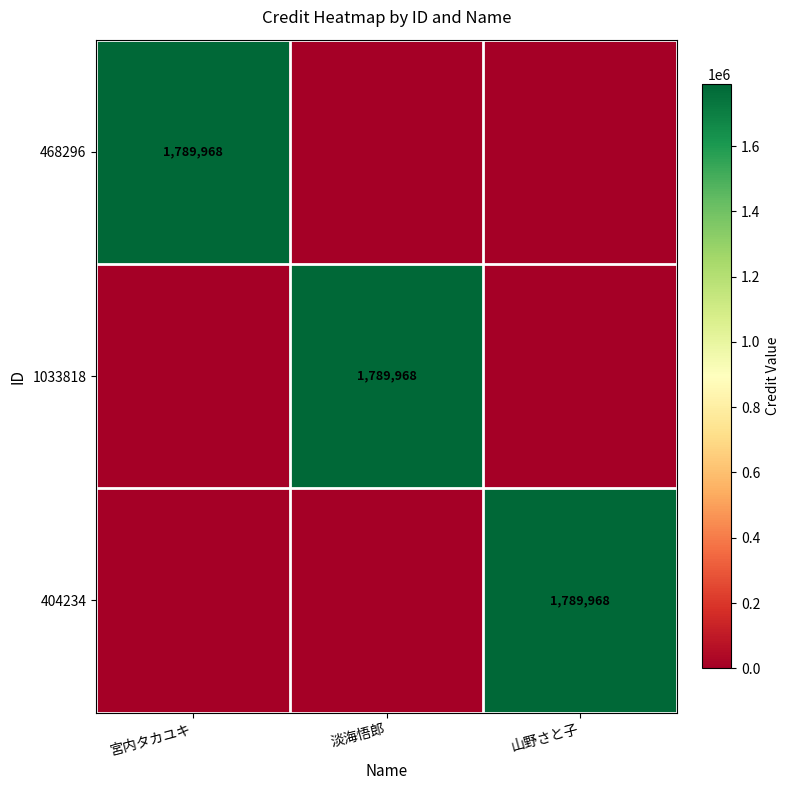

The value of 1033818 at 淡海悟郎 is 850656. True or false?

False